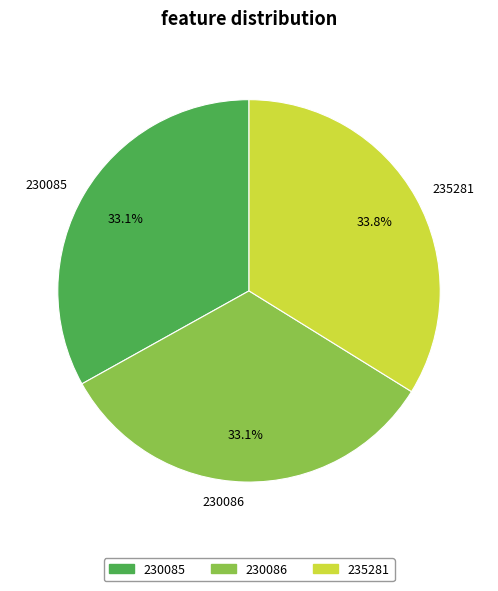

What percentage is NOT represented by 230086?

66.9%